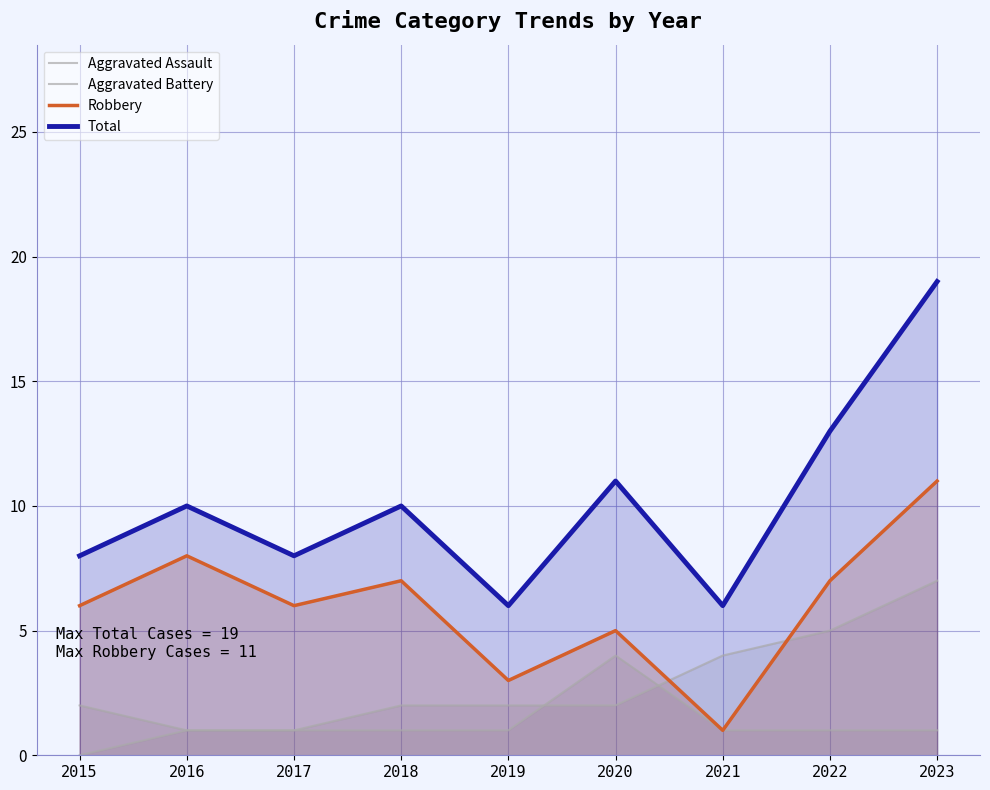

What is the value of the Total point at the 3rd from the left?

8